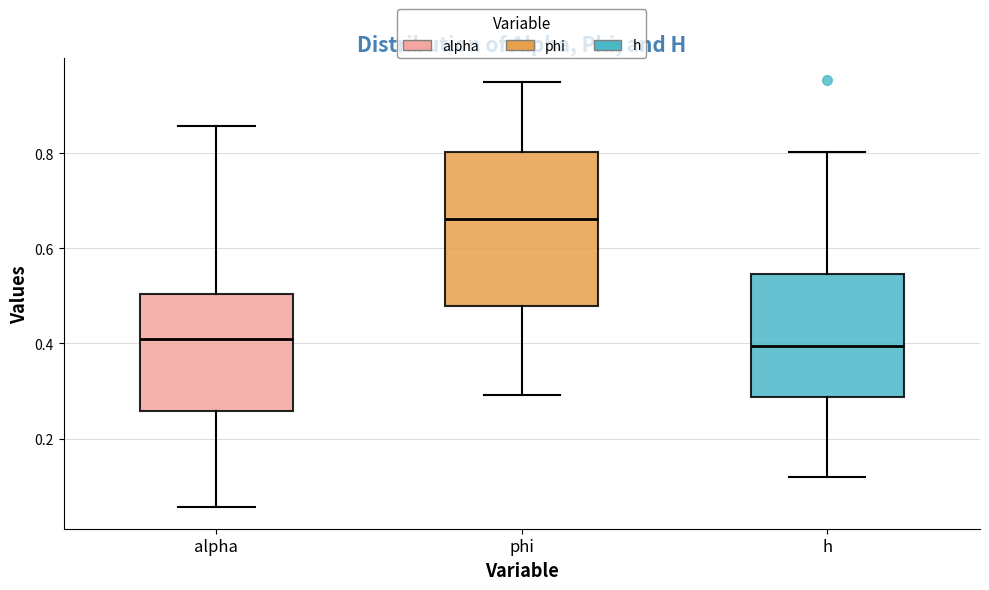

Which box has the highest median line?

phi